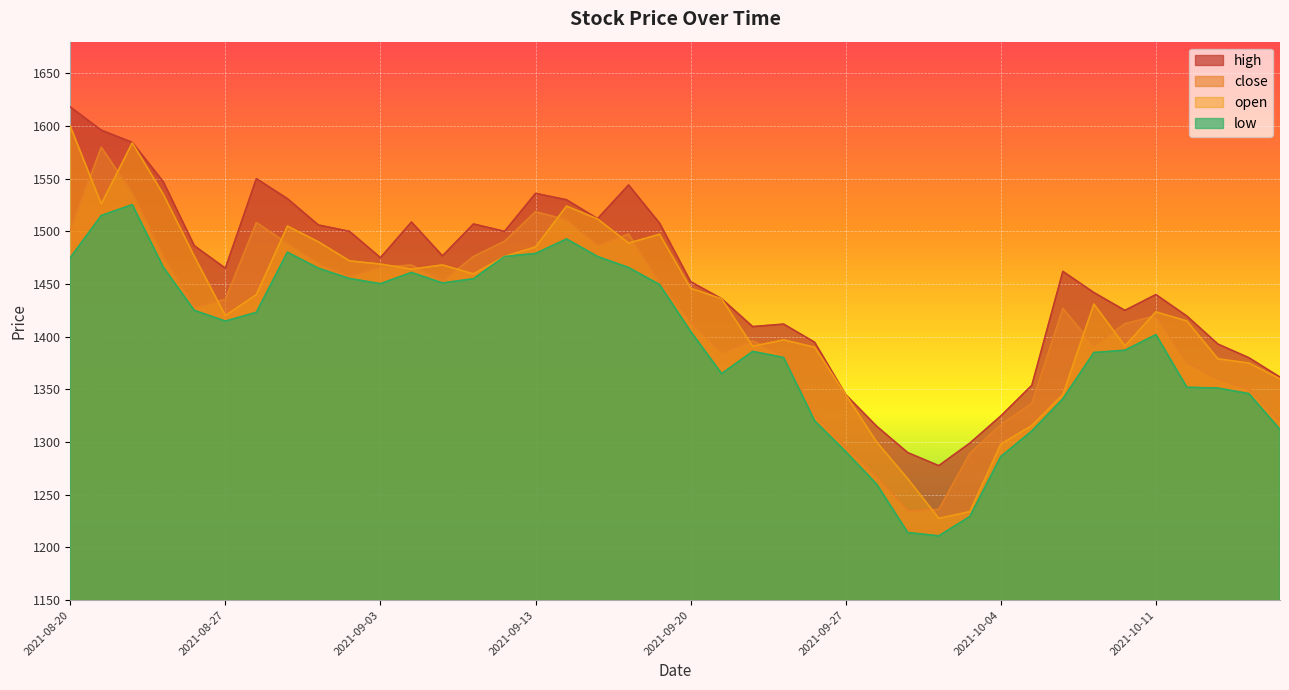

How many interior local peaks does the open series have?

8